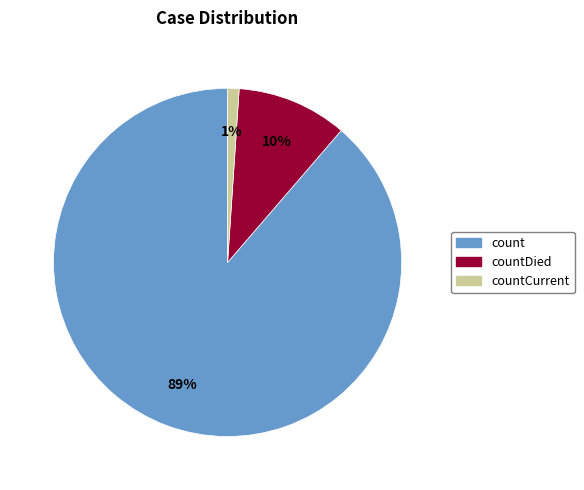

Does any single category account for the majority?

Yes